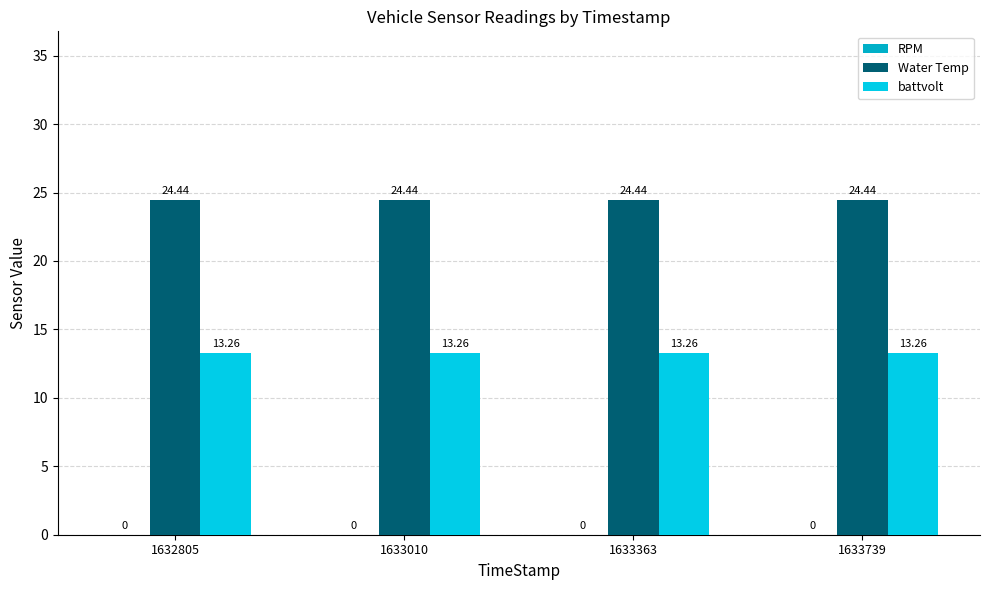

Is the value of Water Temp at 1633363 greater than the value of battvolt at 1632805?

Yes